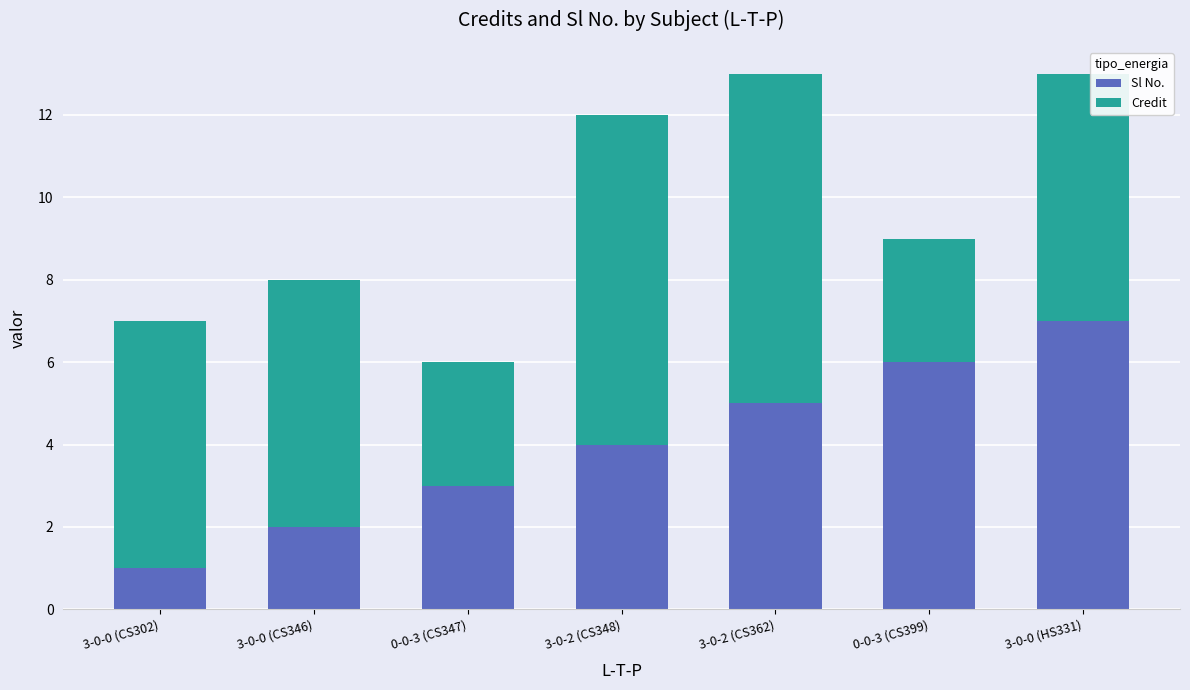

What is the total value across all series at 0-0-3 (CS347)?

6